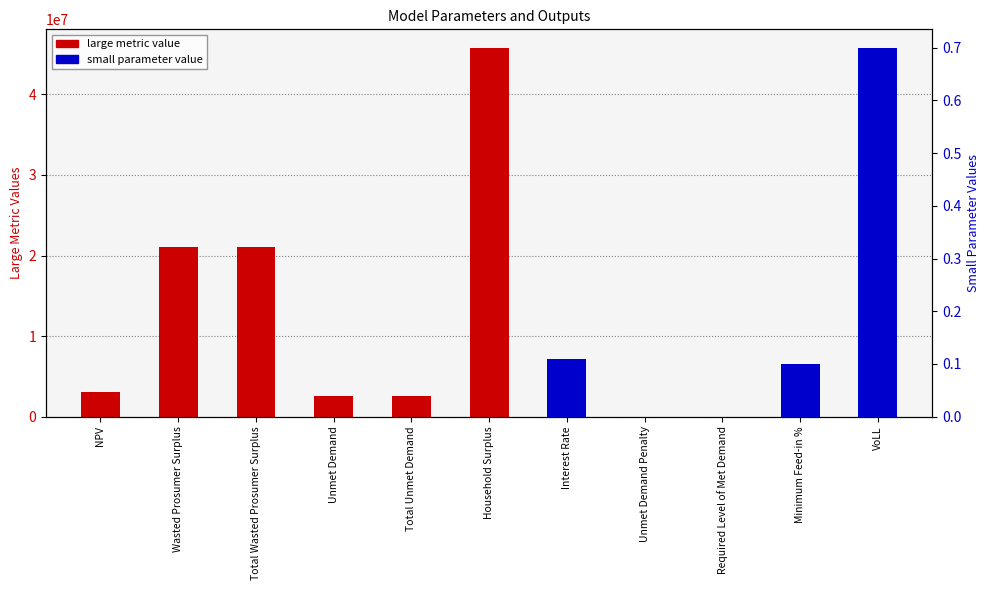

What is the difference between the maximum and minimum values?

43260429.2